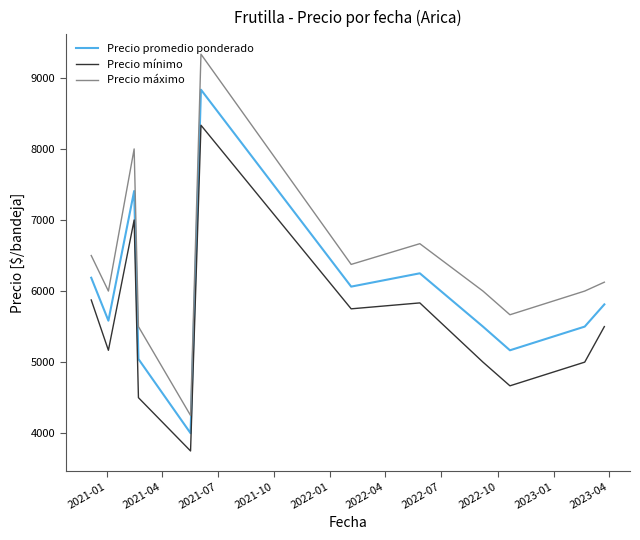

How many interior local peaks does the Precio mínimo series have?

3